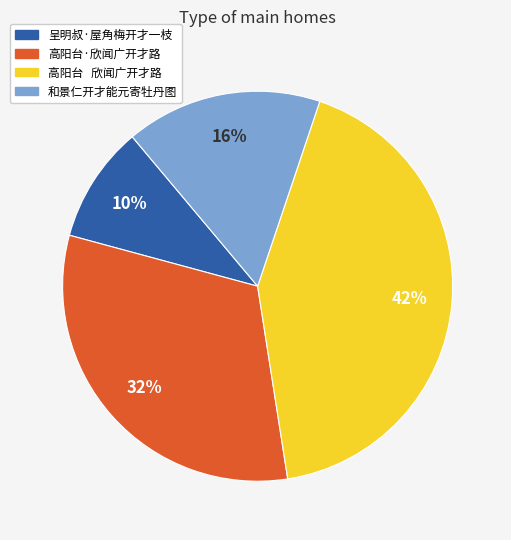

Rank the categories by value from highest to lowest.

高阳台 欣闻广开才路, 高阳台·欣闻广开才路, 和景仁开才能元寄牡丹图, 呈明叔·屋角梅开才一枝